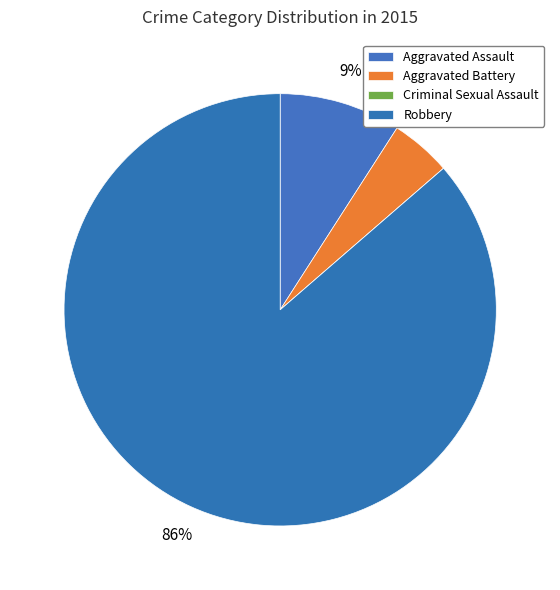

Combined, do Aggravated Assault and Aggravated Battery account for over 50%?

No